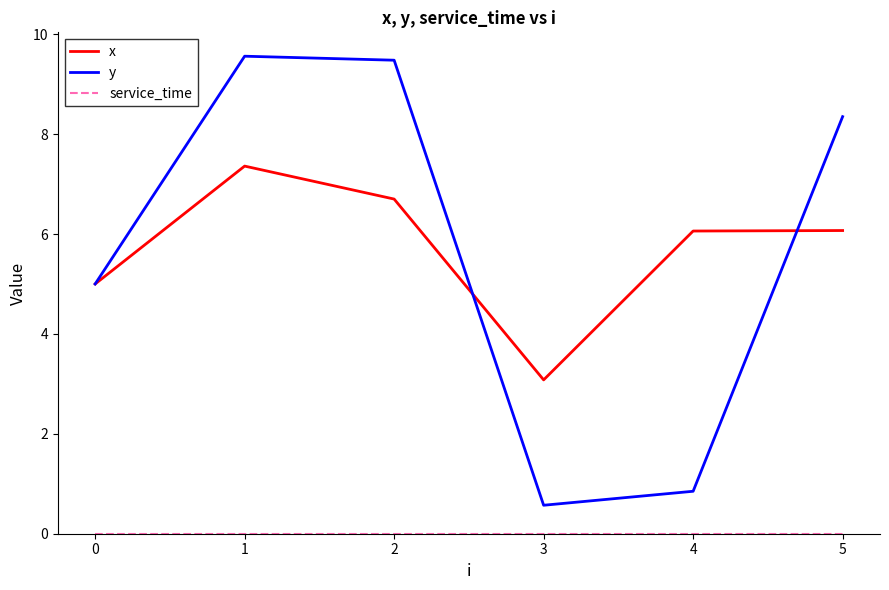

True or false: x has a value of 6.1 at 4.

True